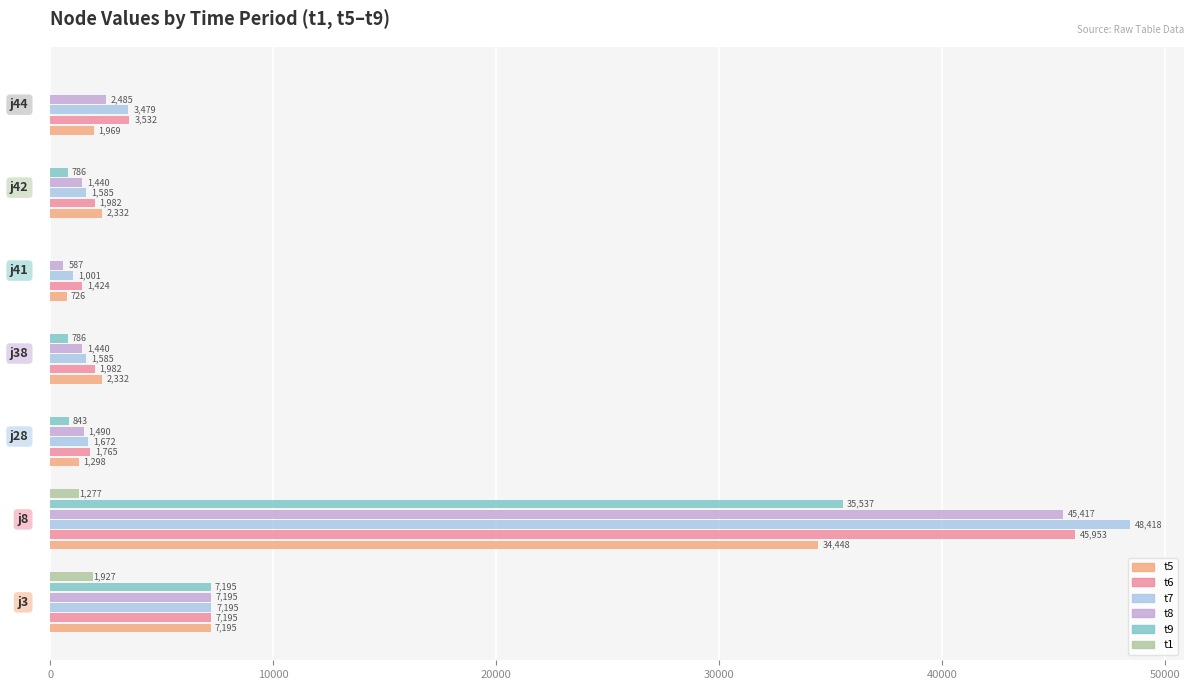

What is the greatest value displayed?

48417.7